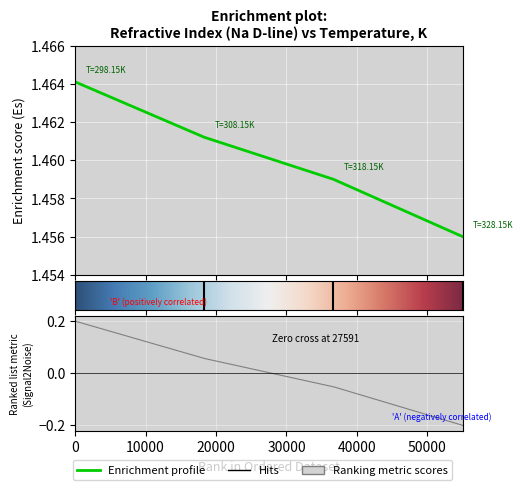

Reading right to left, extract all data points from this chart.

1.5	1.5	1.5	1.5